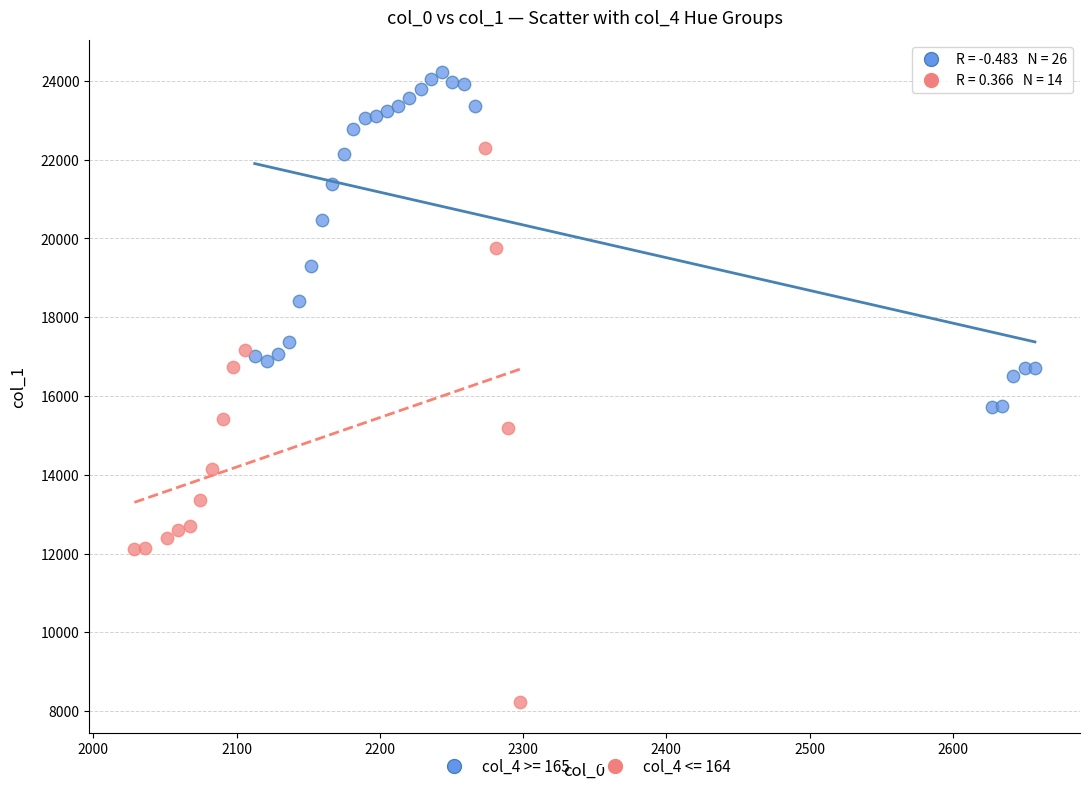

Which series contains the highest Y value?

col_4 >= 165